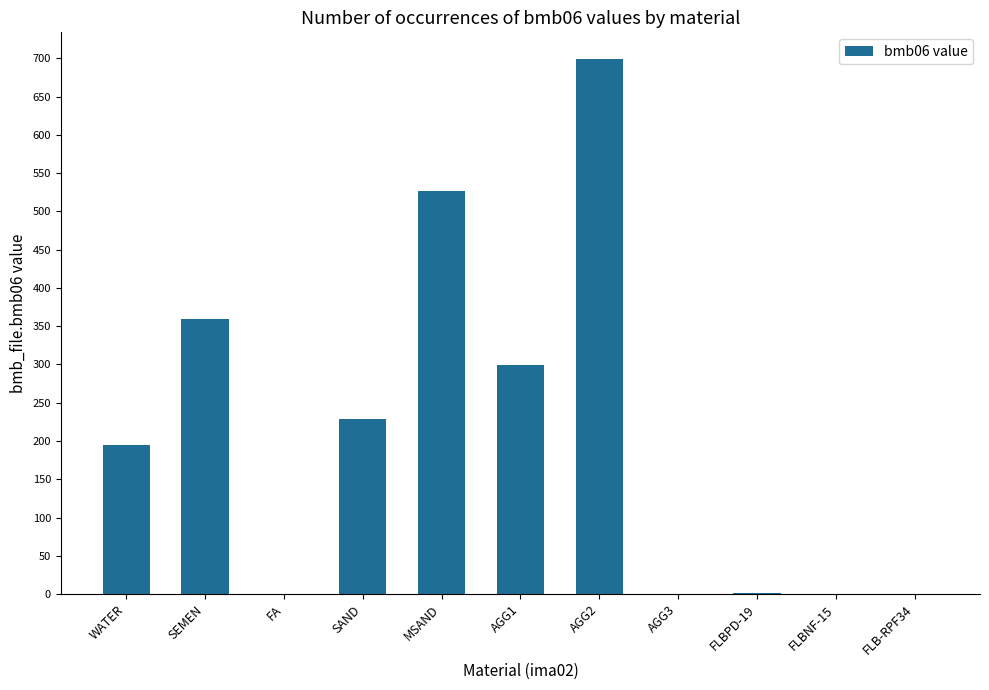

The value at AGG3 is 0. True or false?

True